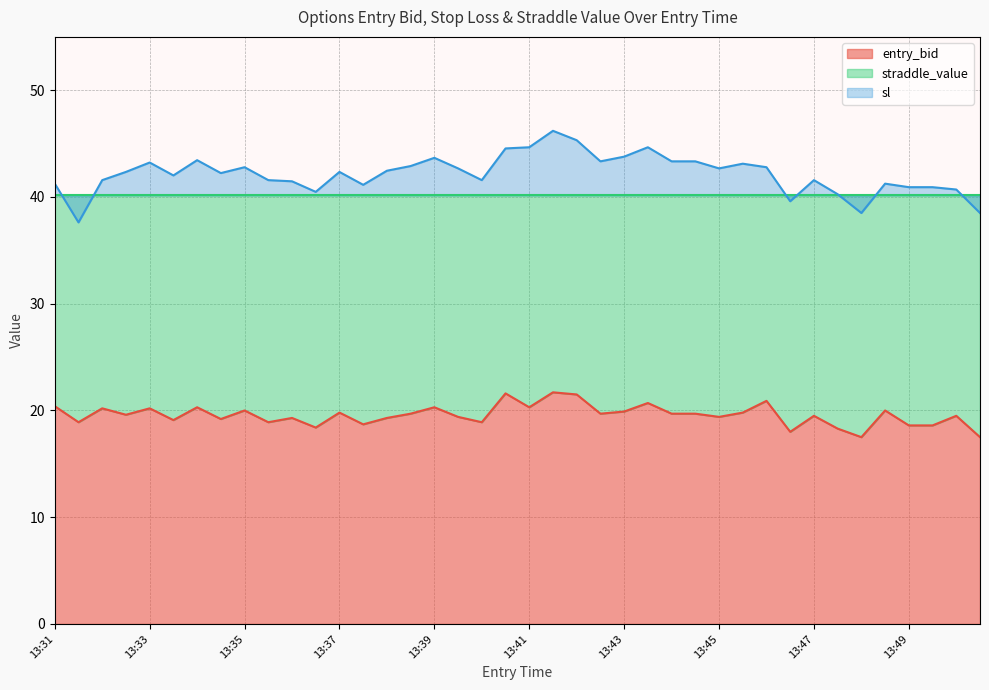

Which series has the largest total across all categories?

sl